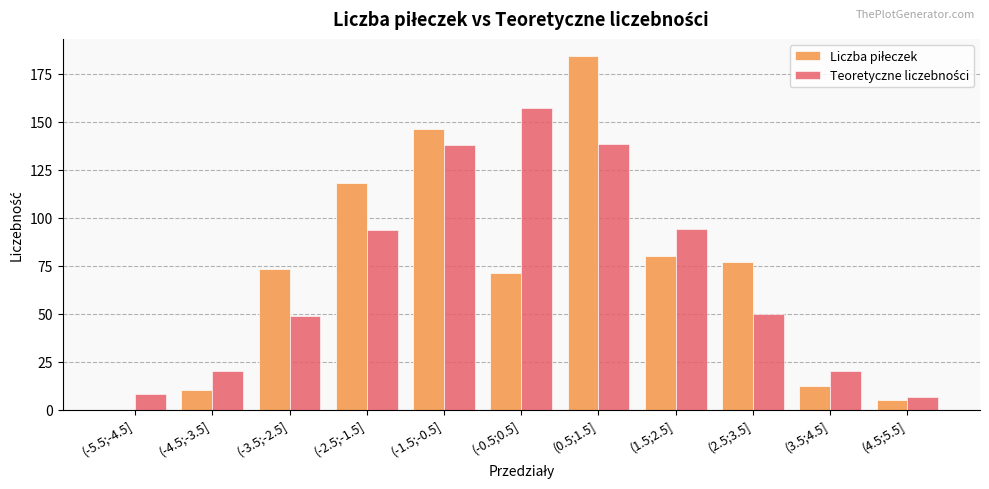

At which category is the sum across all series the highest?

(0.5;1.5]